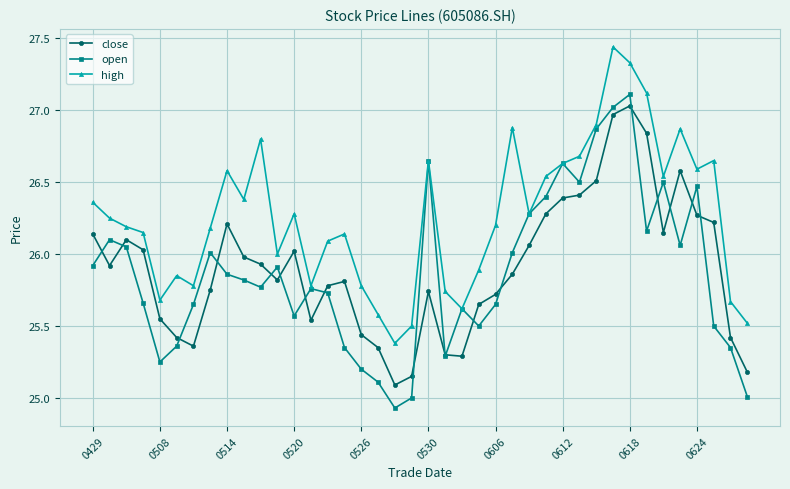

True or false: high and close cross at least once.

False